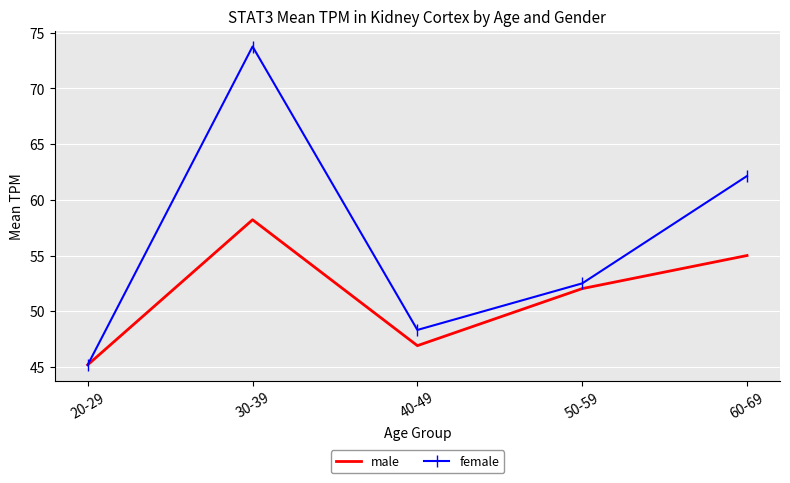

What is the average value of the male series?

51.5